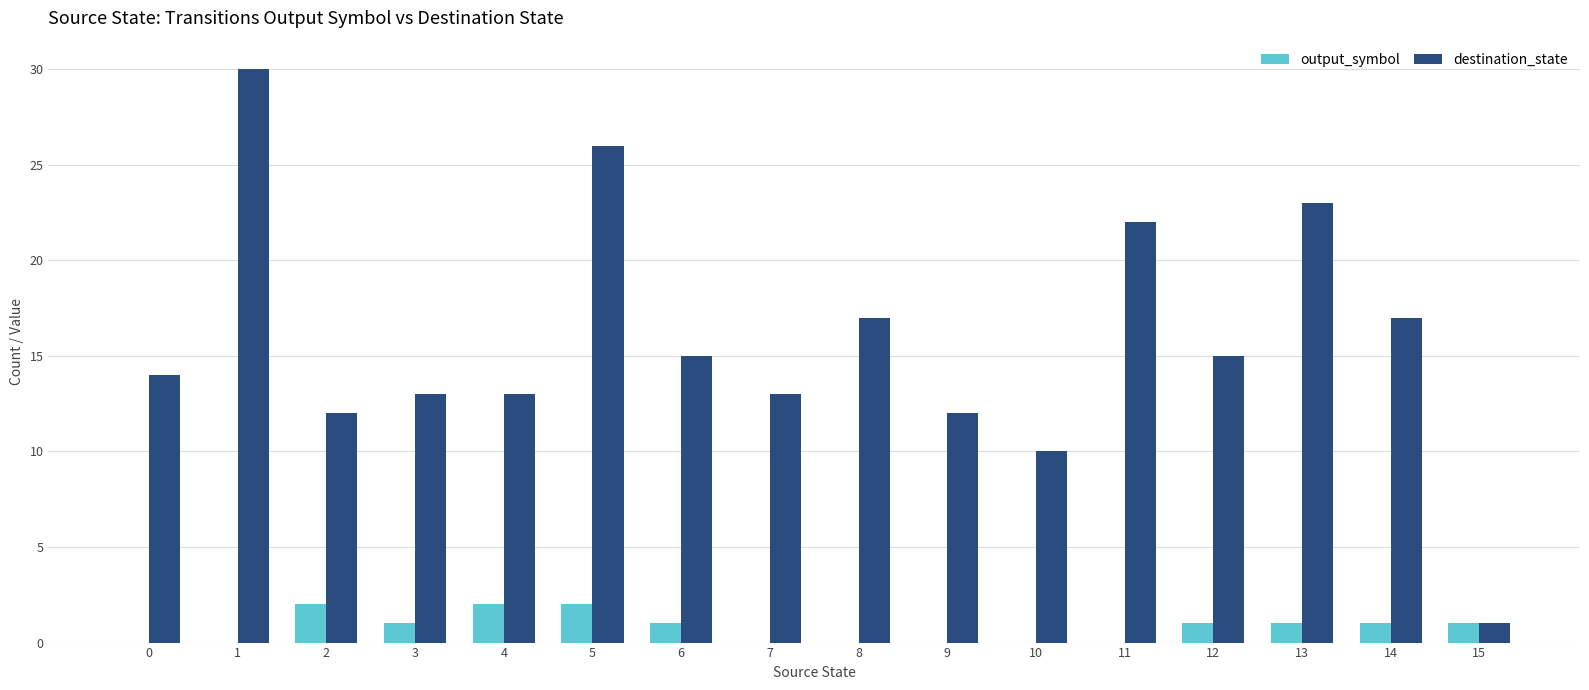

The output_symbol series shows -1 at 9. True or false?

False